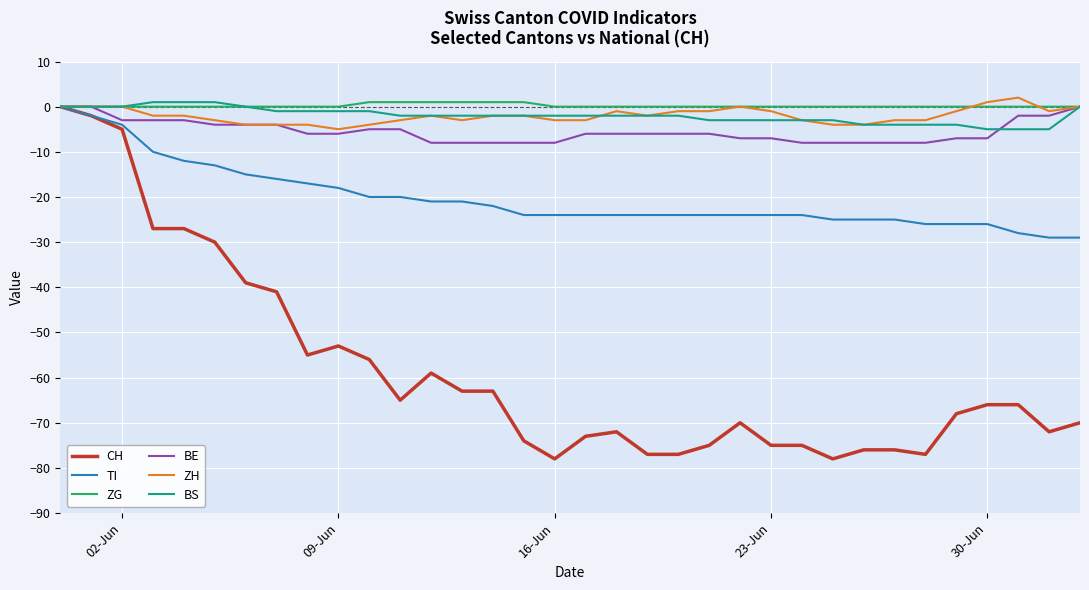

What is the minimum value for BE?

-8